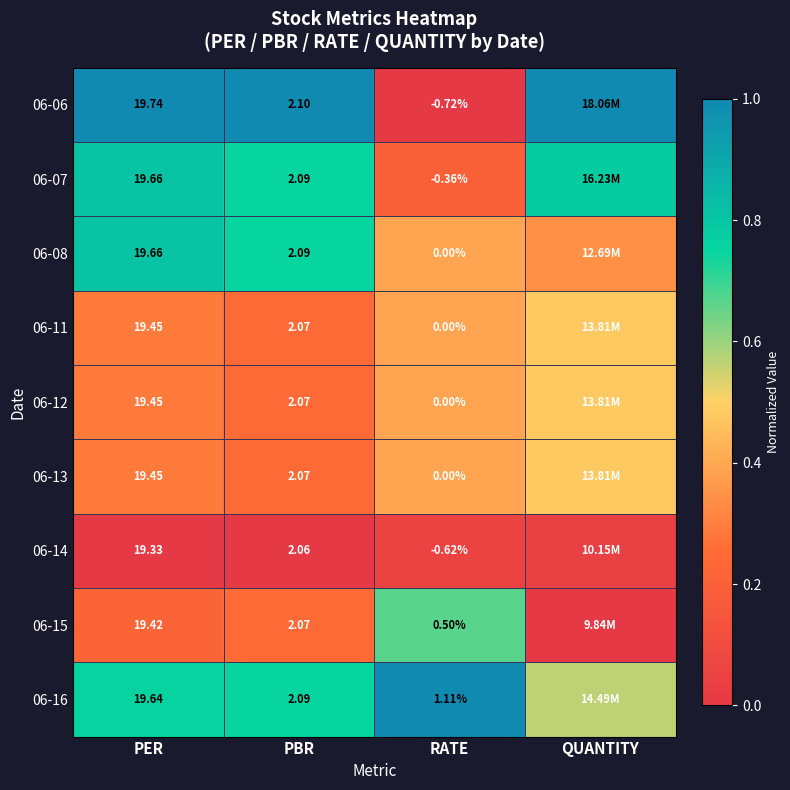

Between PER and QUANTITY, which is larger?

PER